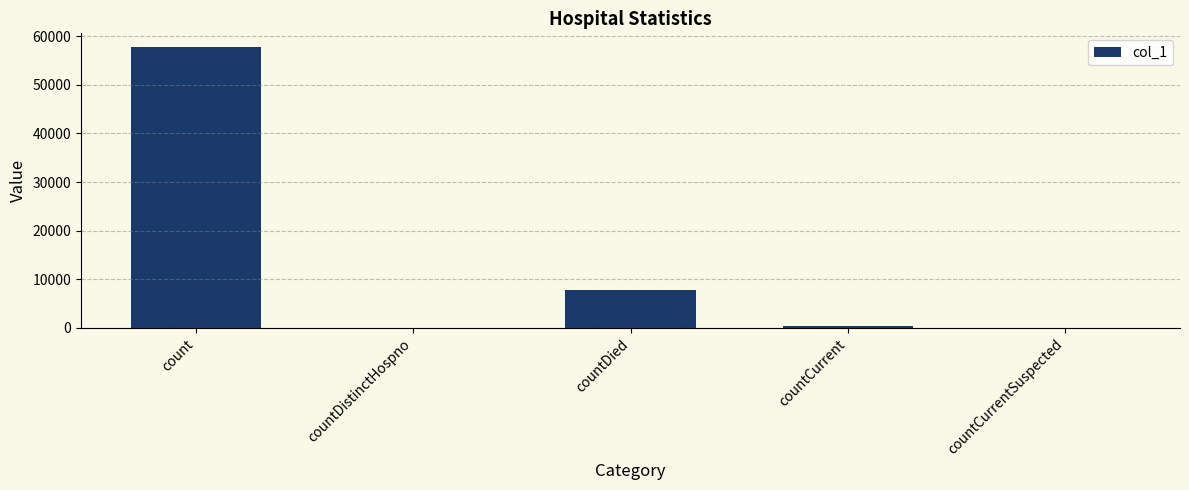

Where does the data first go above 452?

count